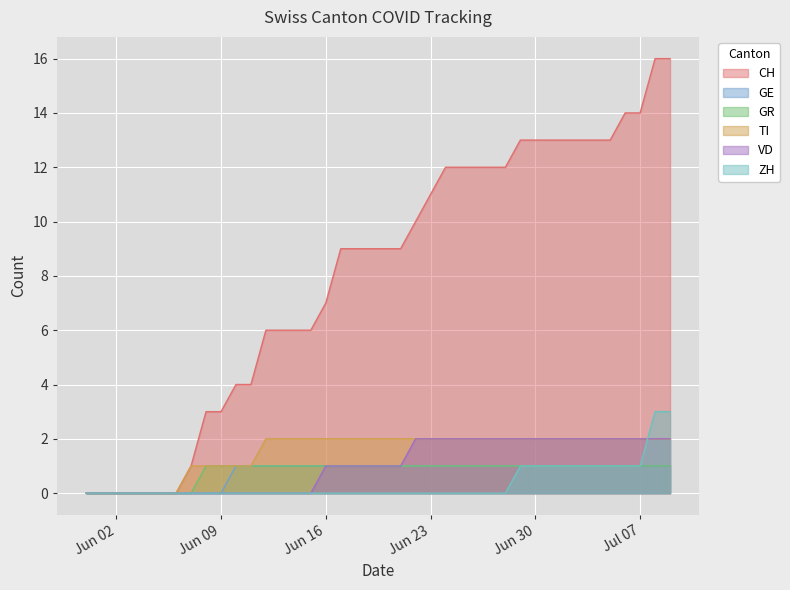

What is the highest value of the ZH series?

3